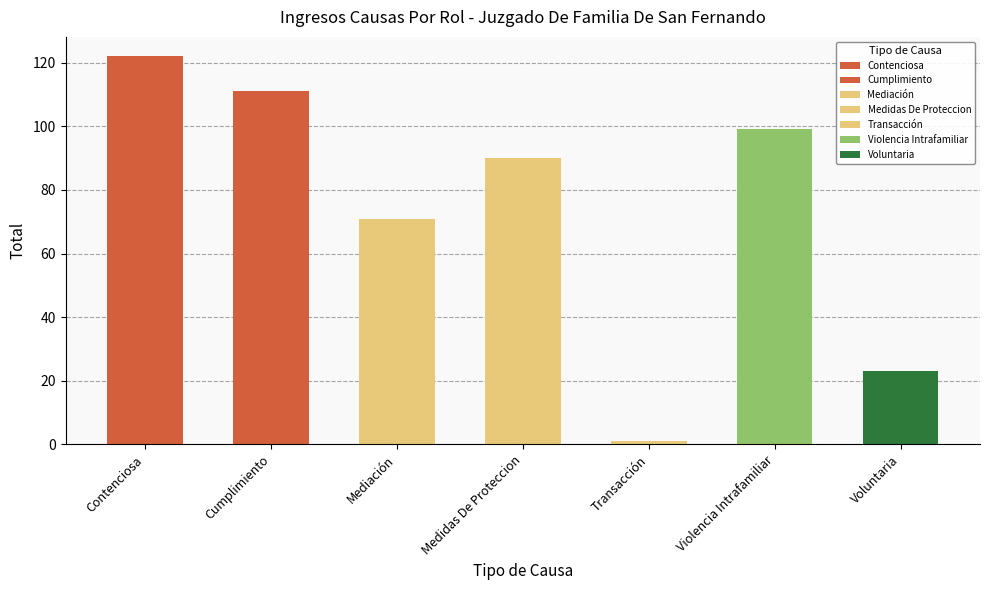

At which label does the data first exceed 90?

Contenciosa